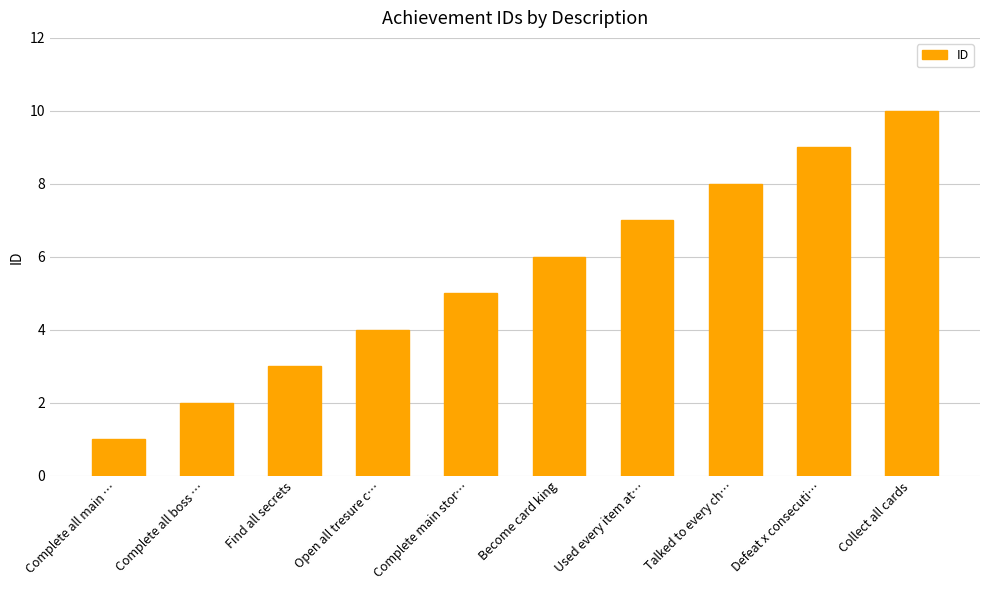

Is it true that the value at Defeat x consecuti… is 9?

True